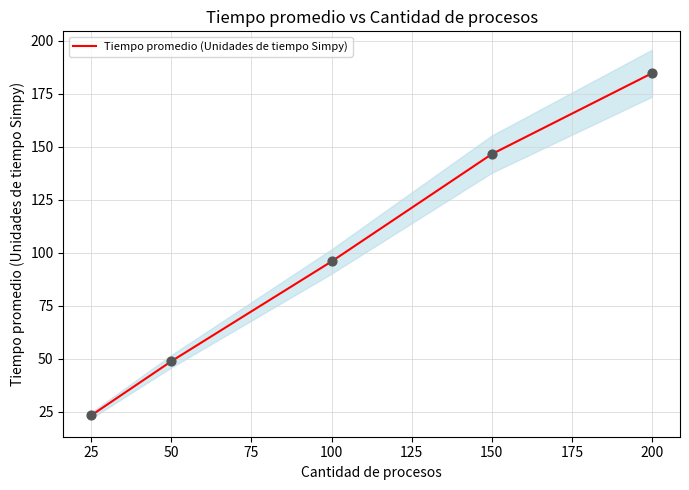

True or false: Tiempo promedio (Unidades de tiempo Simpy) has a value of 184.6 at 200.

True